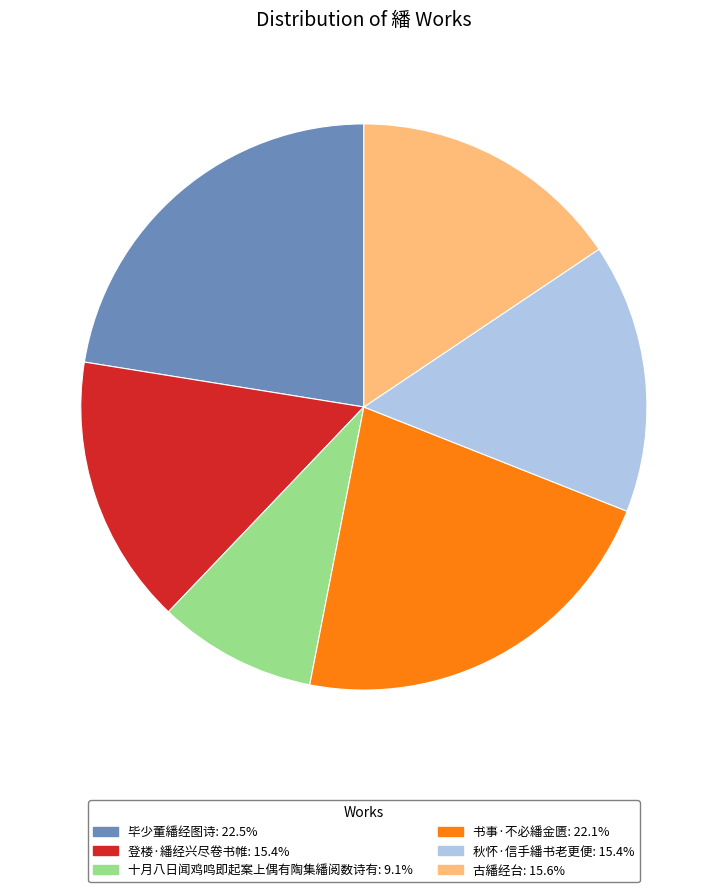

Is it true that 登楼·繙经兴尽卷书帷 is 3% of the pie?

False